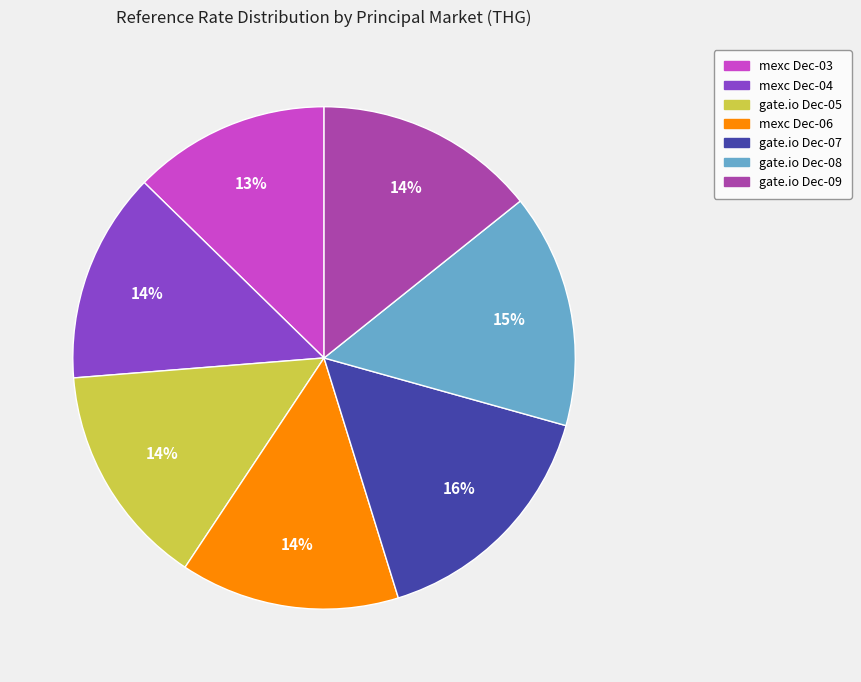

To the nearest percent, what is the average slice percentage?

14%